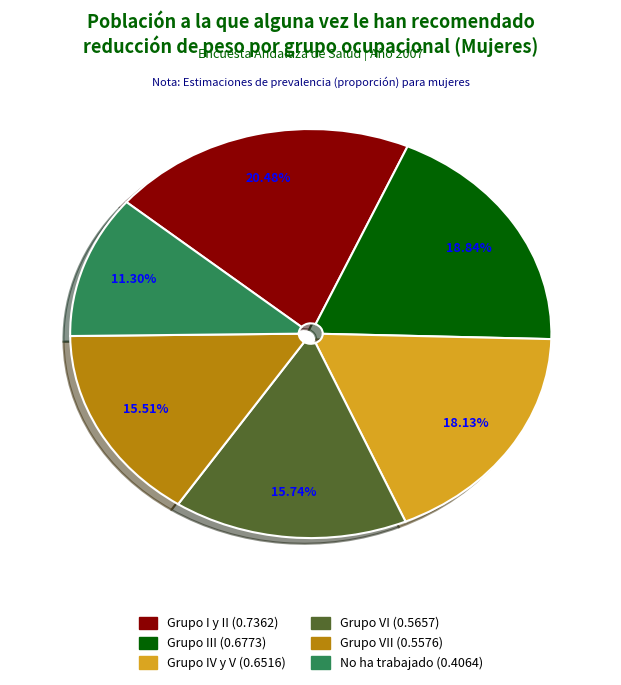

How many segments does this pie chart have?

6